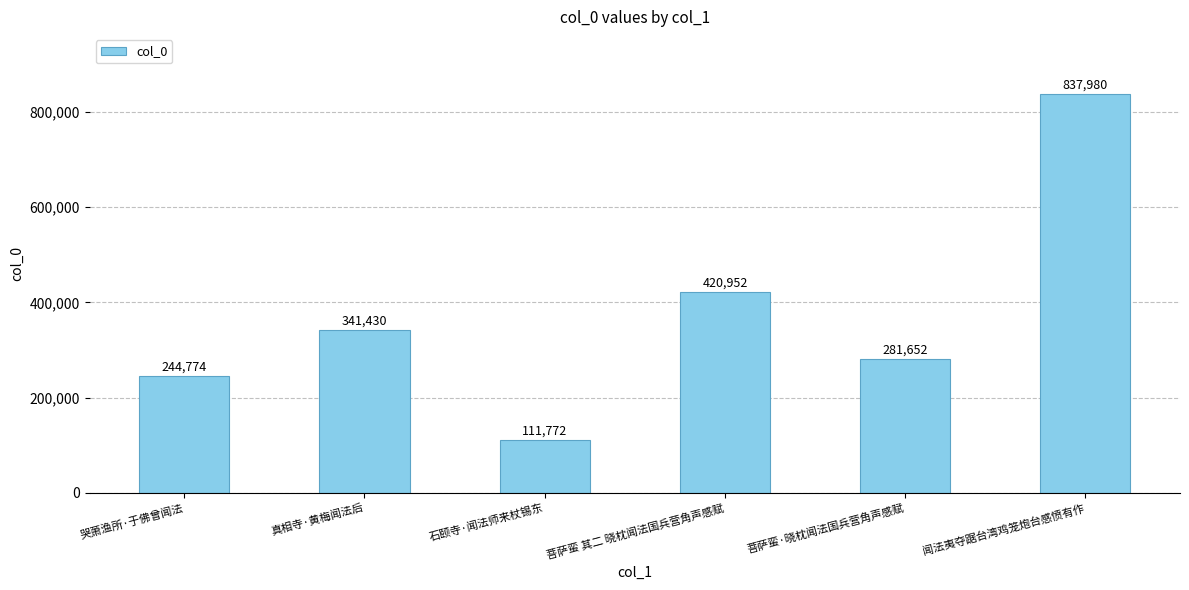

The chart shows a value of 398952 at 菩萨蛮·晓枕闻法国兵营角声感赋. True or false?

False